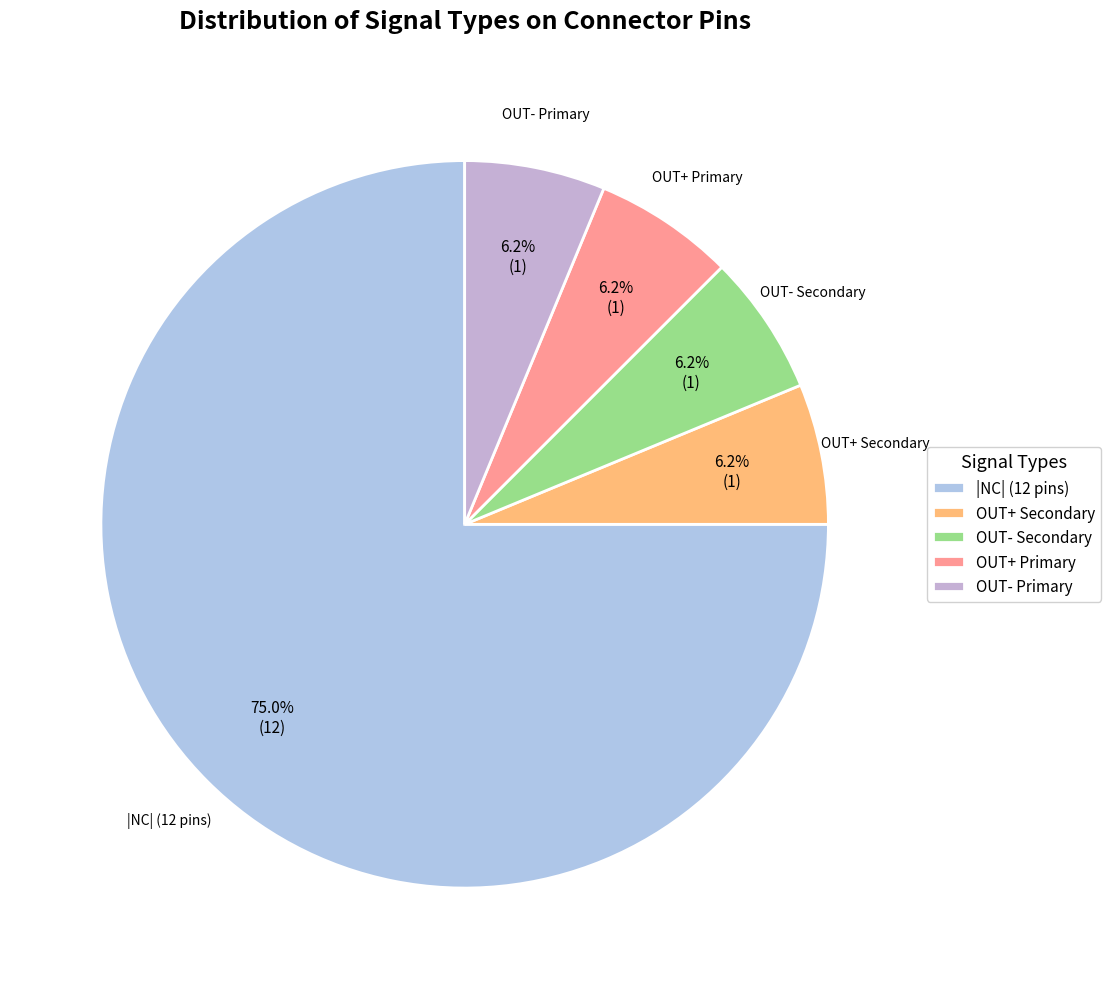

What is the largest slice in the pie chart?

|NC| (12 pins)